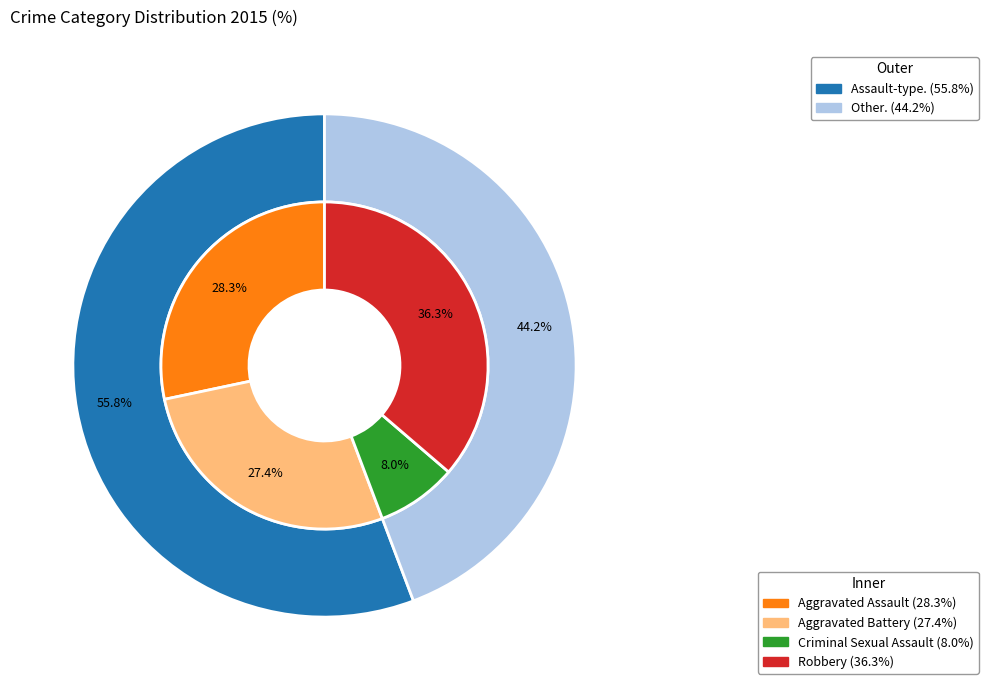

Count the number of slices in the pie.

4